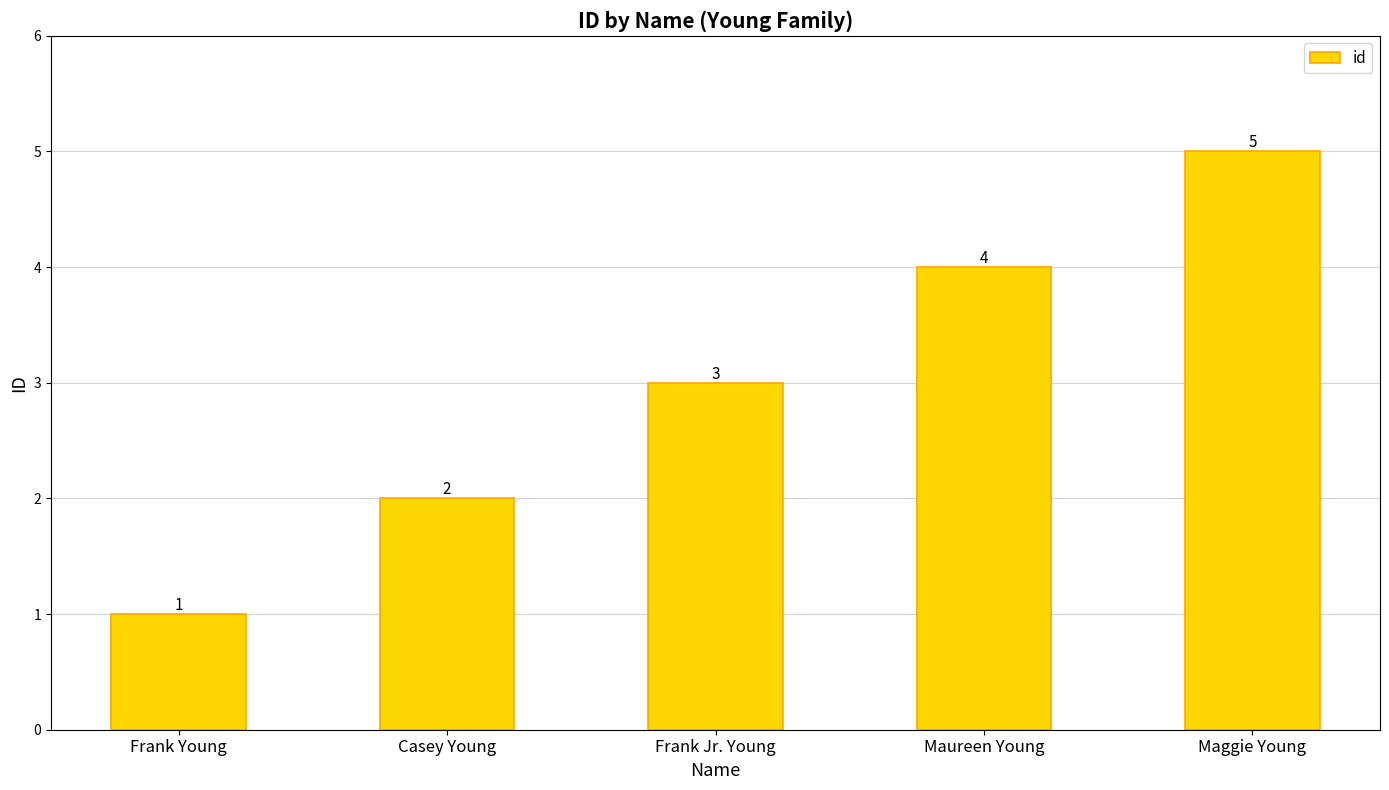

The value at Frank Jr. Young is 3. True or false?

True